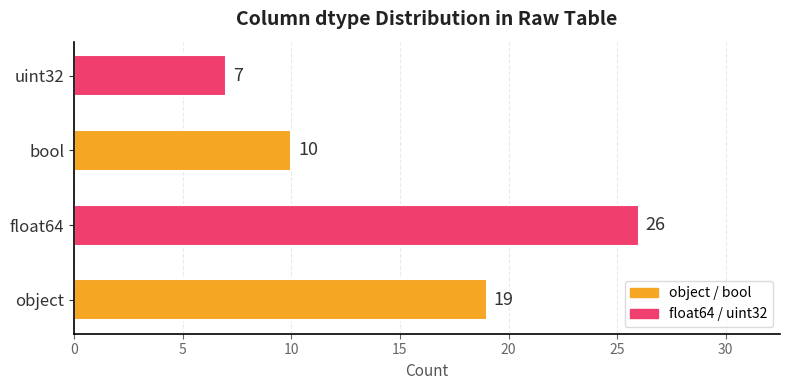

Is it true that the value at object is 11?

False